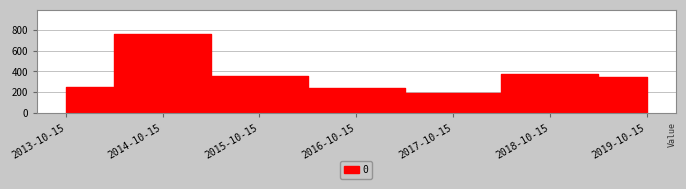

What is the value of the 6th point from the left?

376.4